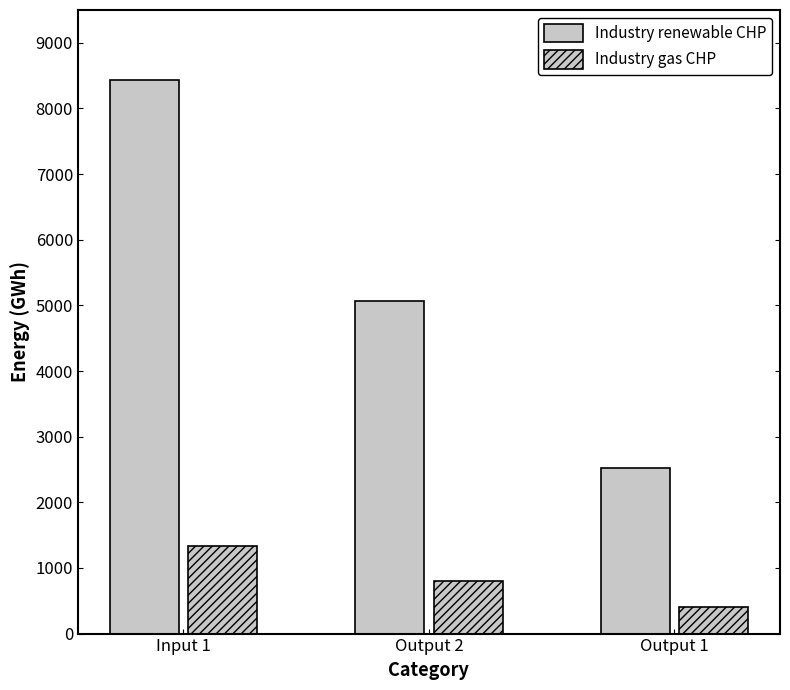

What is the total value across all series at Output 2?

5862.2